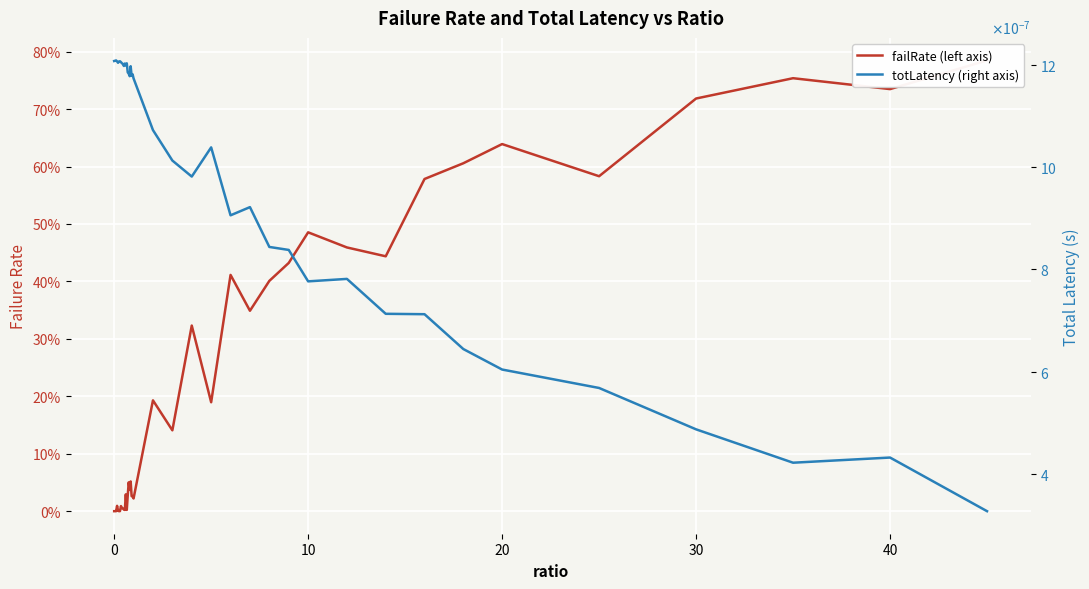

What are all the series names shown in the legend?

failRate (left axis), totLatency (right axis)